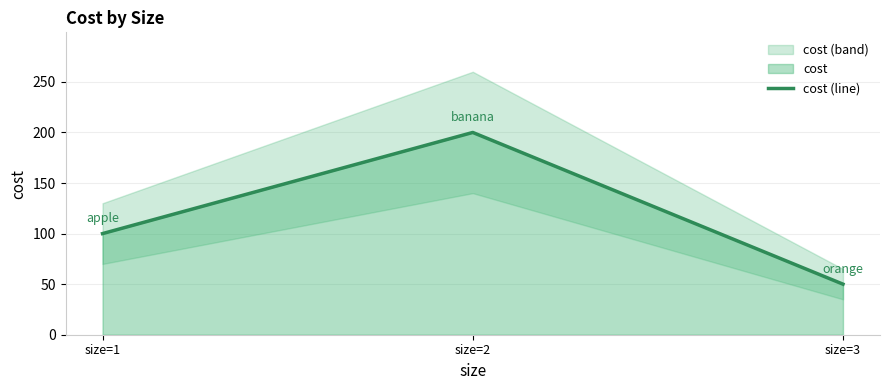

Reading right to left, transcribe all the data shown in this chart.

size=3=50	size=2=200	size=1=100